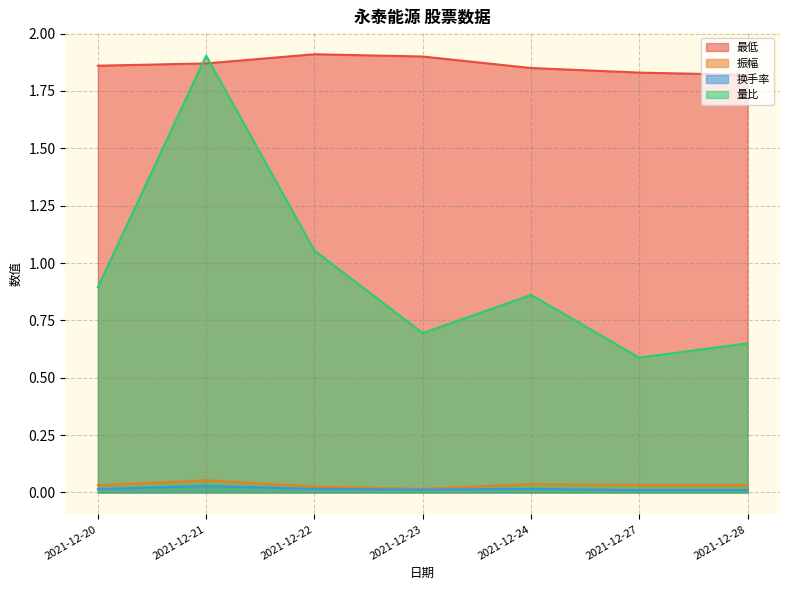

At which label is 换手率 closest to 0?

2021-12-27